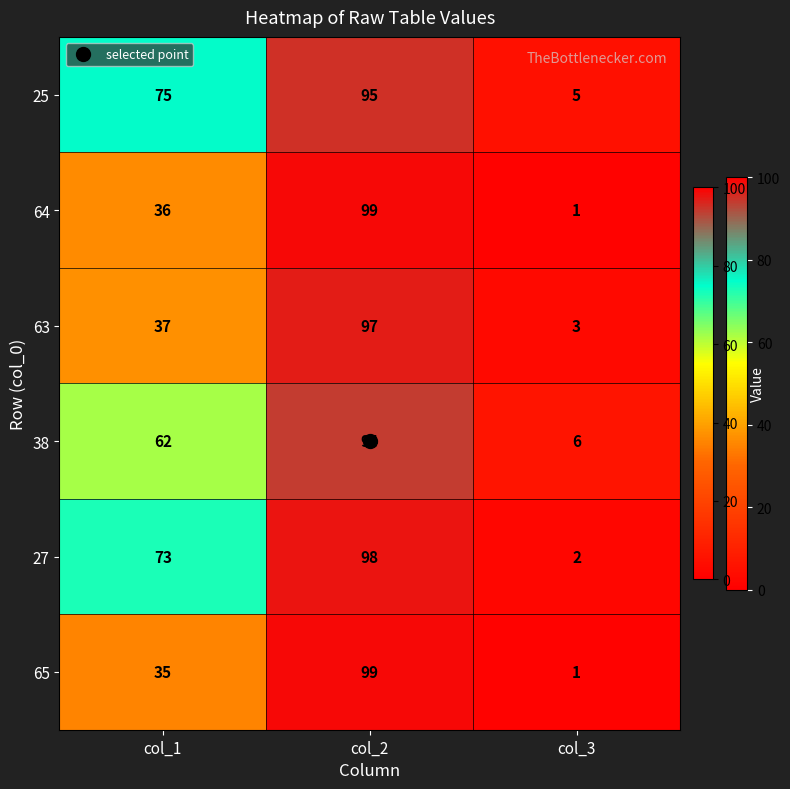

What is the average value of the 25 series?

58